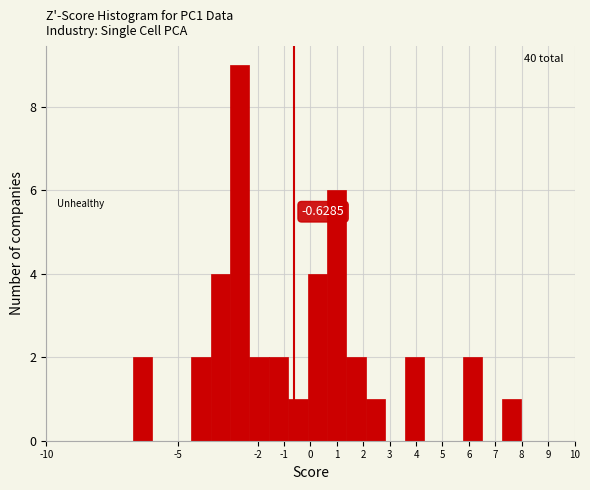

Over which range of the x-axis is the bar tallest?

-3.0 to -2.3